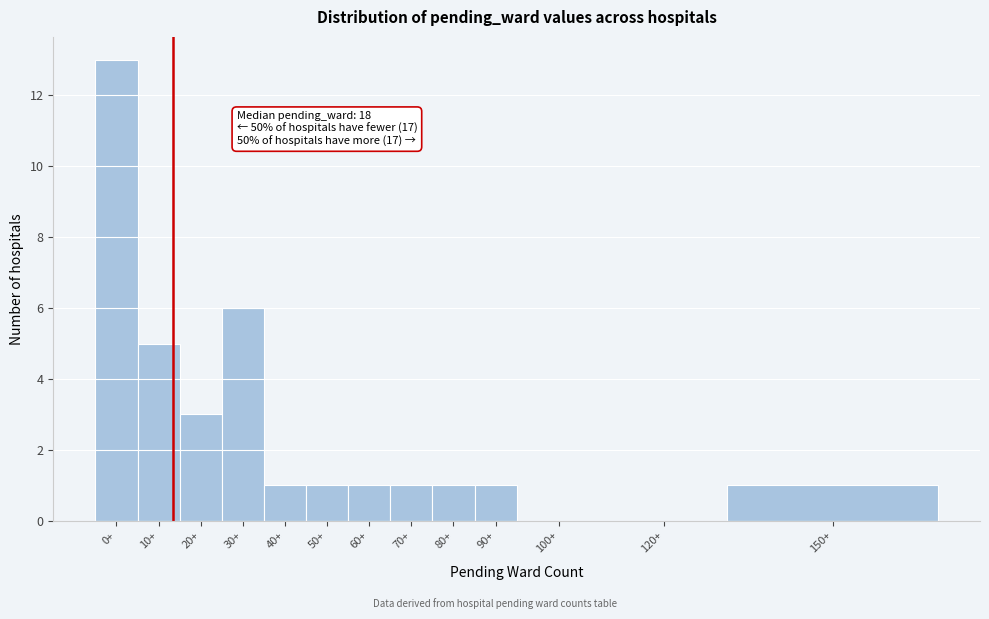

Reading right to left, list all the values displayed in this chart.

150+=1	120+=0	100+=0	90+=1	80+=1	70+=1	60+=1	50+=1	40+=1	30+=6	20+=3	10+=5	0+=13